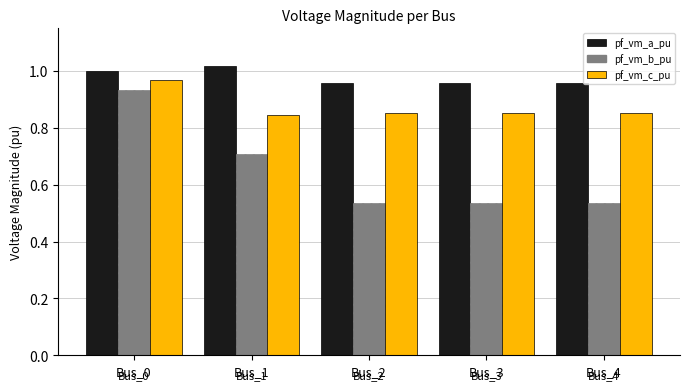

Rank the series at Bus_1 from lowest to highest value.

pf_vm_b_pu, pf_vm_c_pu, pf_vm_a_pu